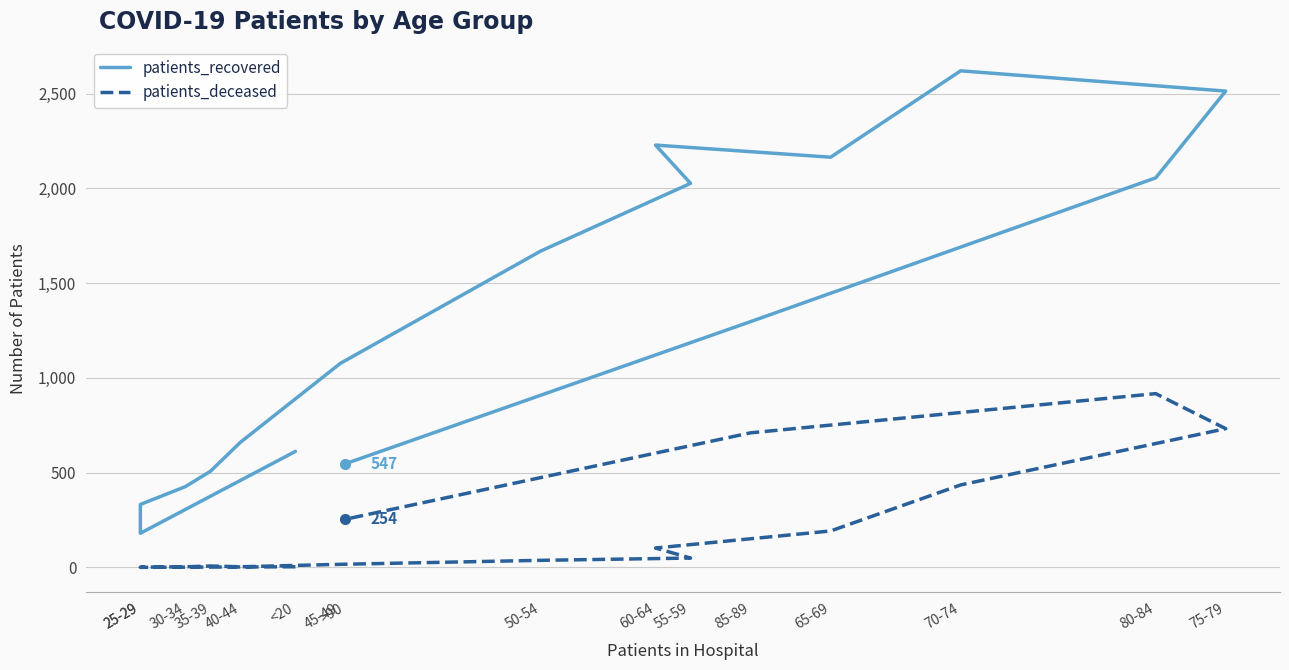

What is the difference between the maximum and second lowest values in the patients_deceased series?

916